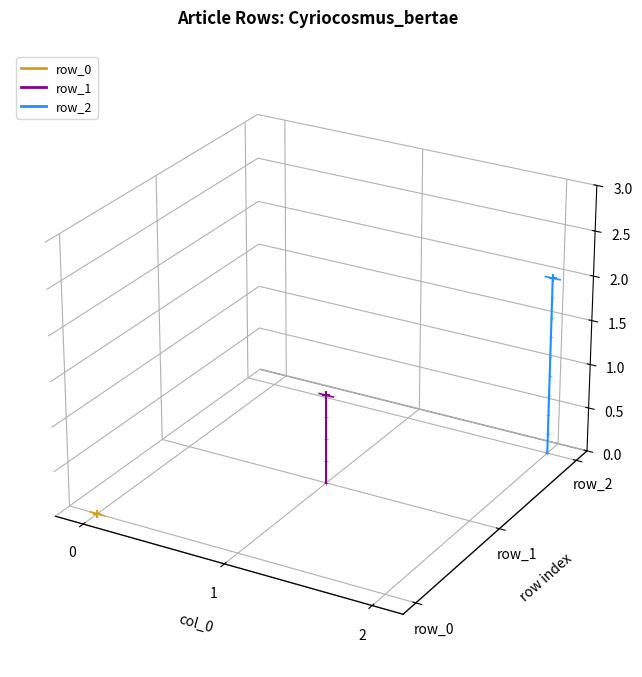

Is the value of row_2 at 0 greater than the value of row_1 at 1?

No